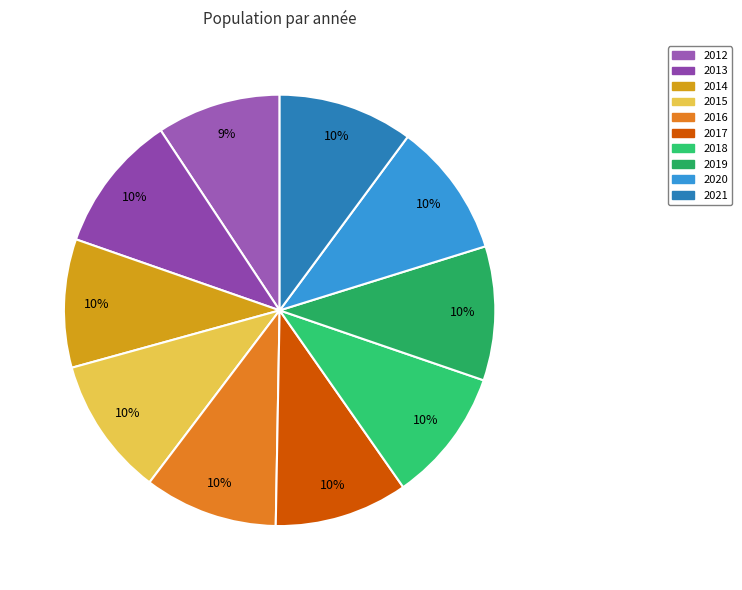

The 2014 slice represents 18% of the pie. True or false?

False